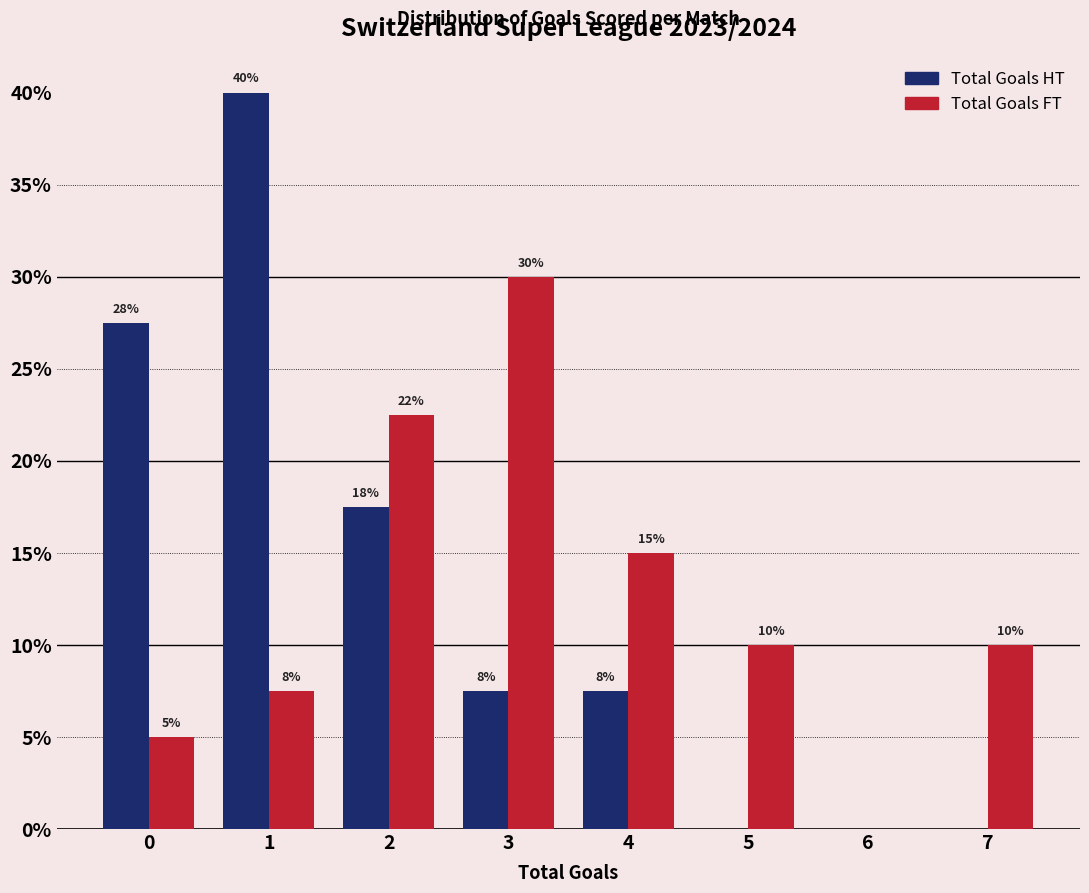

What is the total value across all series at 5?

10.0